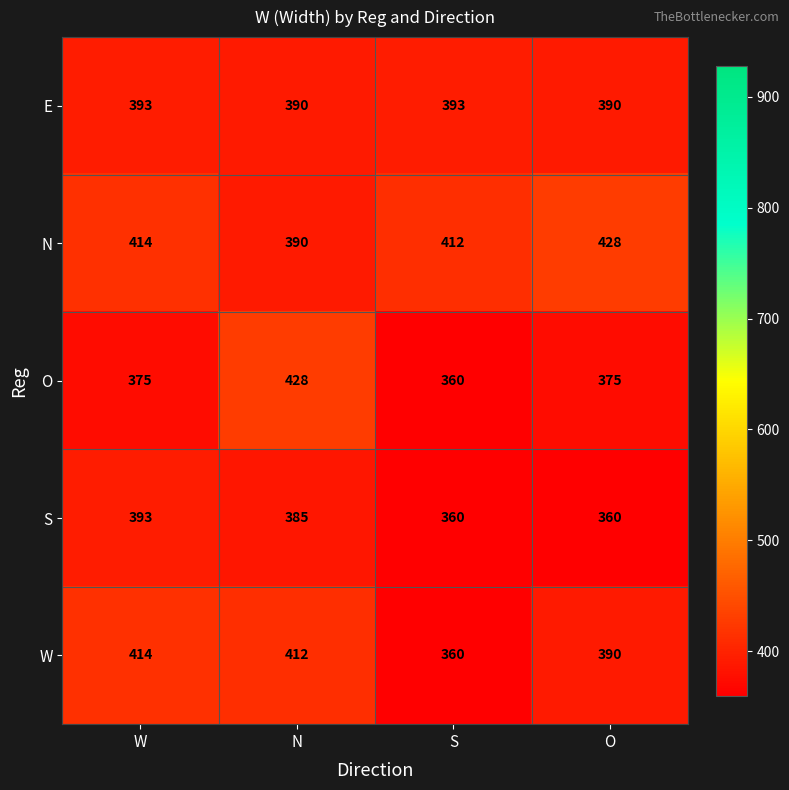

What is the greatest value displayed?

428